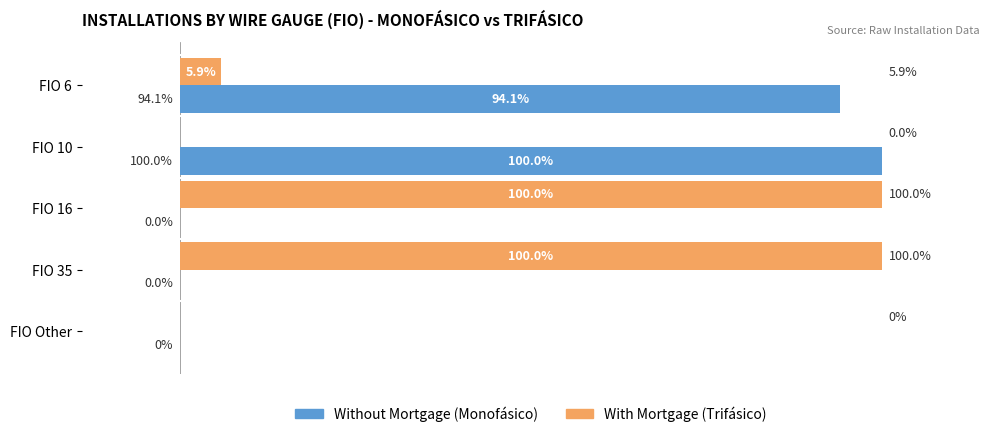

Are the bars grouped side by side (vs. stacked)?

Yes